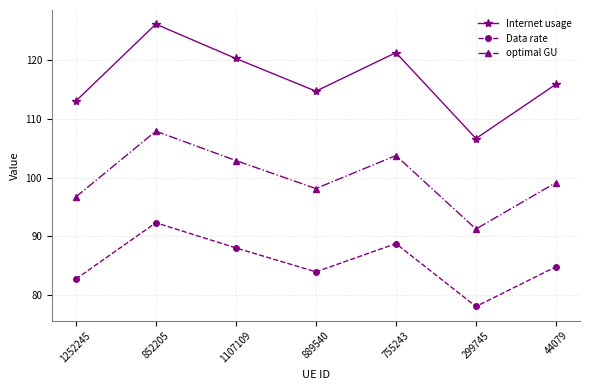

Where does the Data rate series first go above 84?

852205